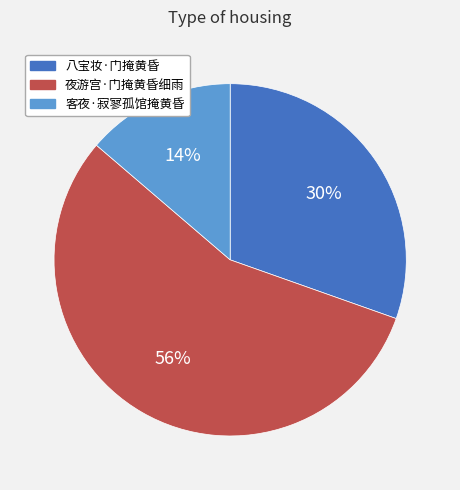

Combined, do 八宝妆·门掩黄昏 and 夜游宫·门掩黄昏细雨 account for over 50%?

Yes